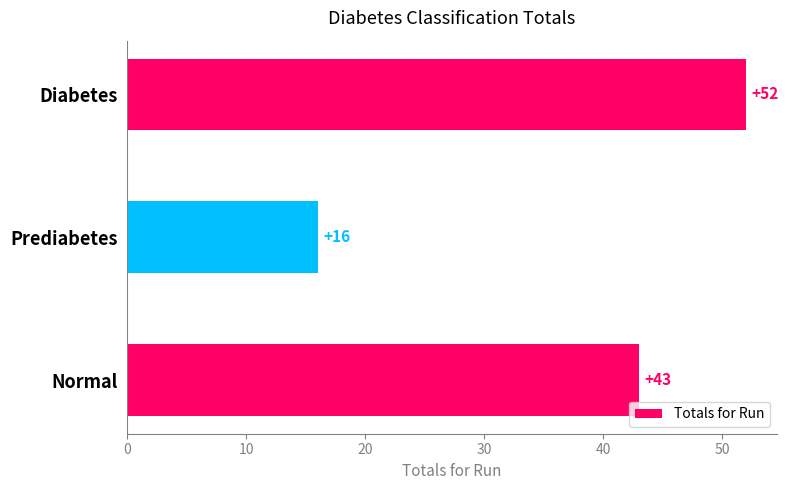

Reading bottom to top, extract all data points from this chart.

Normal=43	Prediabetes=16	Diabetes=52